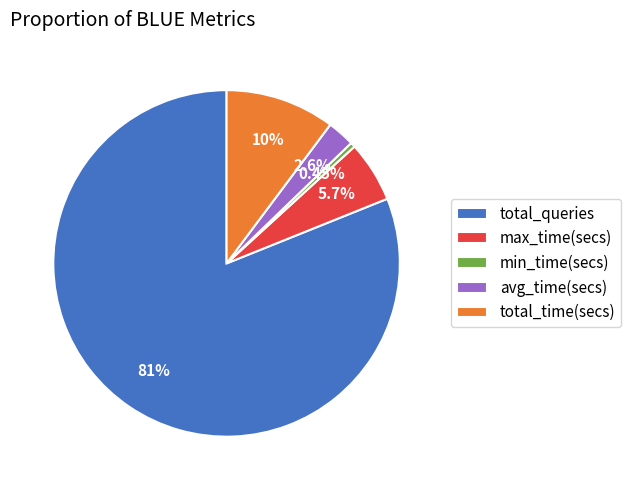

Which category has the smallest portion of the pie?

min_time(secs)